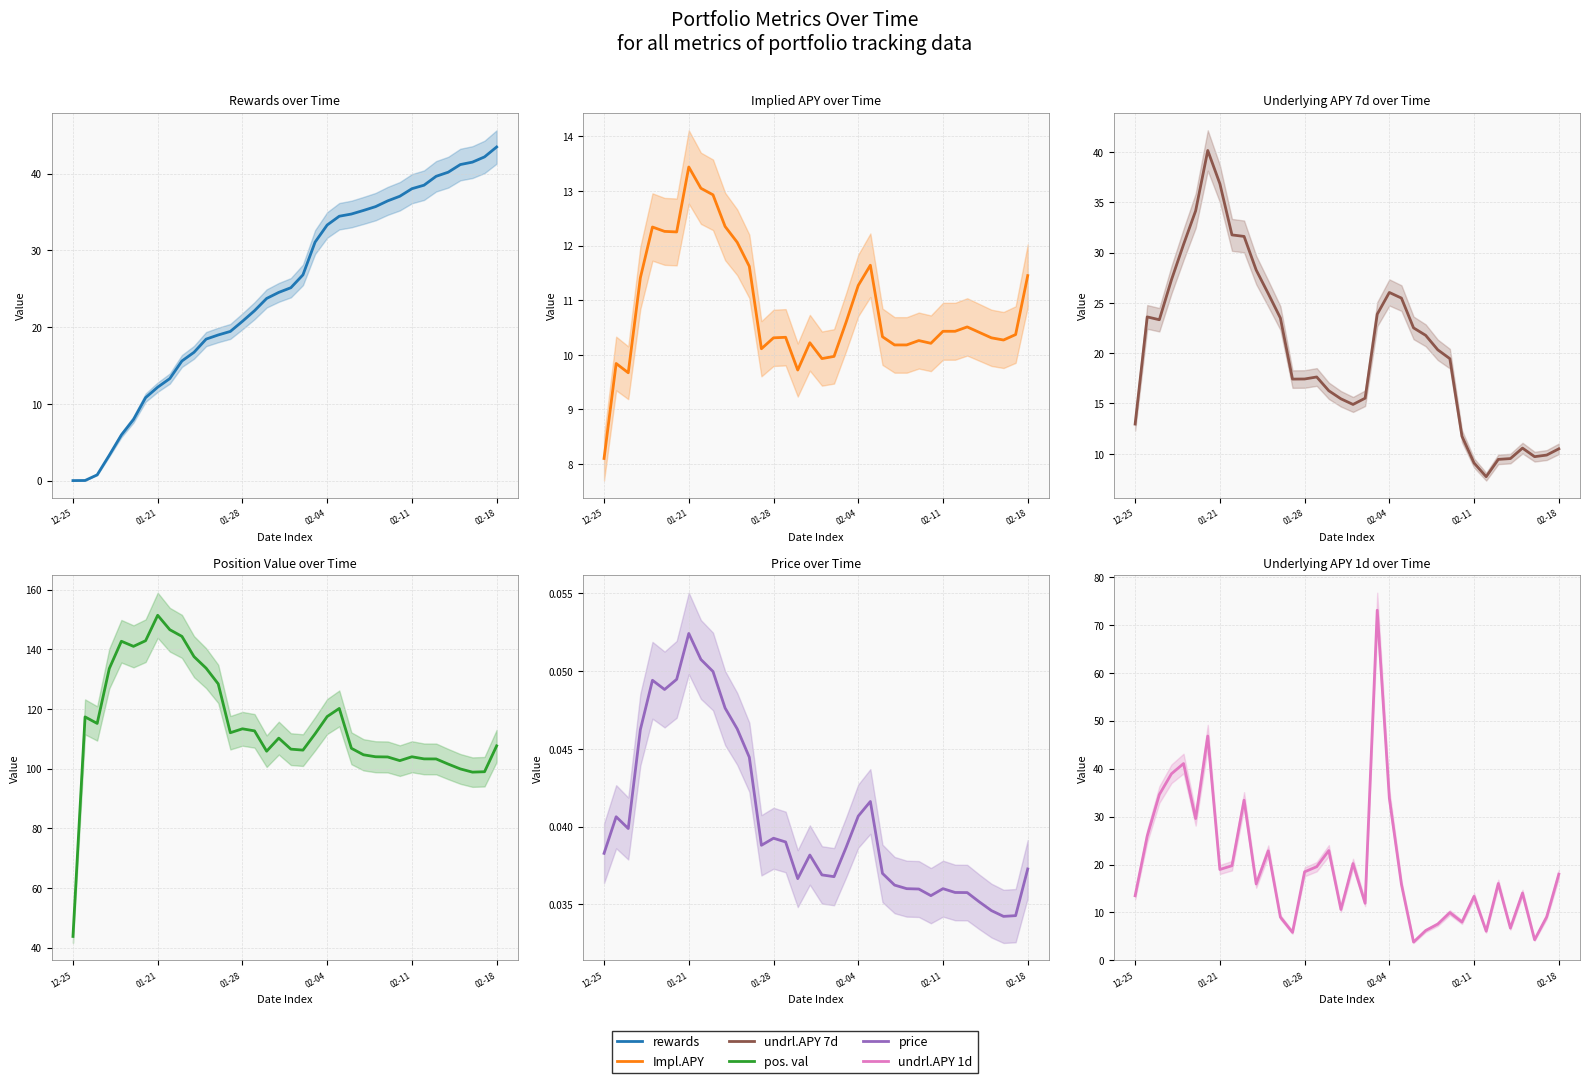

Is it true that rewards equals 19.3 at 25?

False